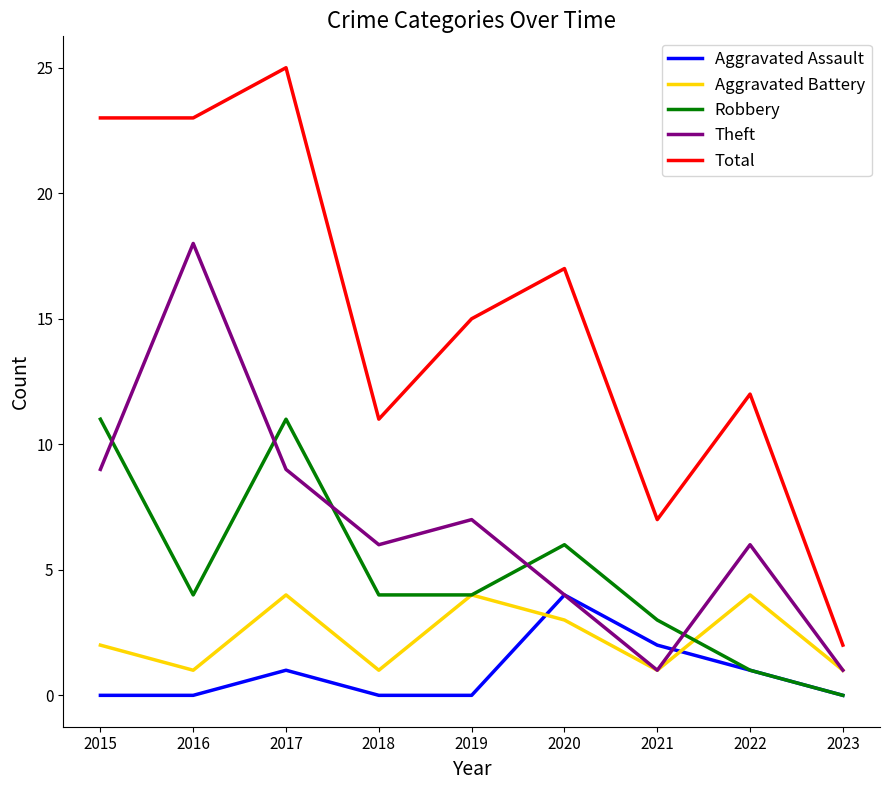

What is the spread (max minus min) of values at 2021?

6